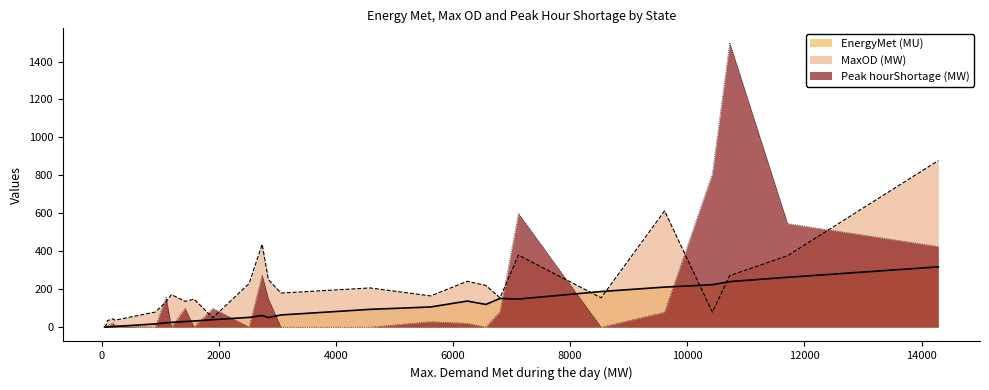

At Uttarakhand, list the series in order from smallest to largest.

Peak hourShortage (MW), EnergyMet (MU), MaxOD (MW)